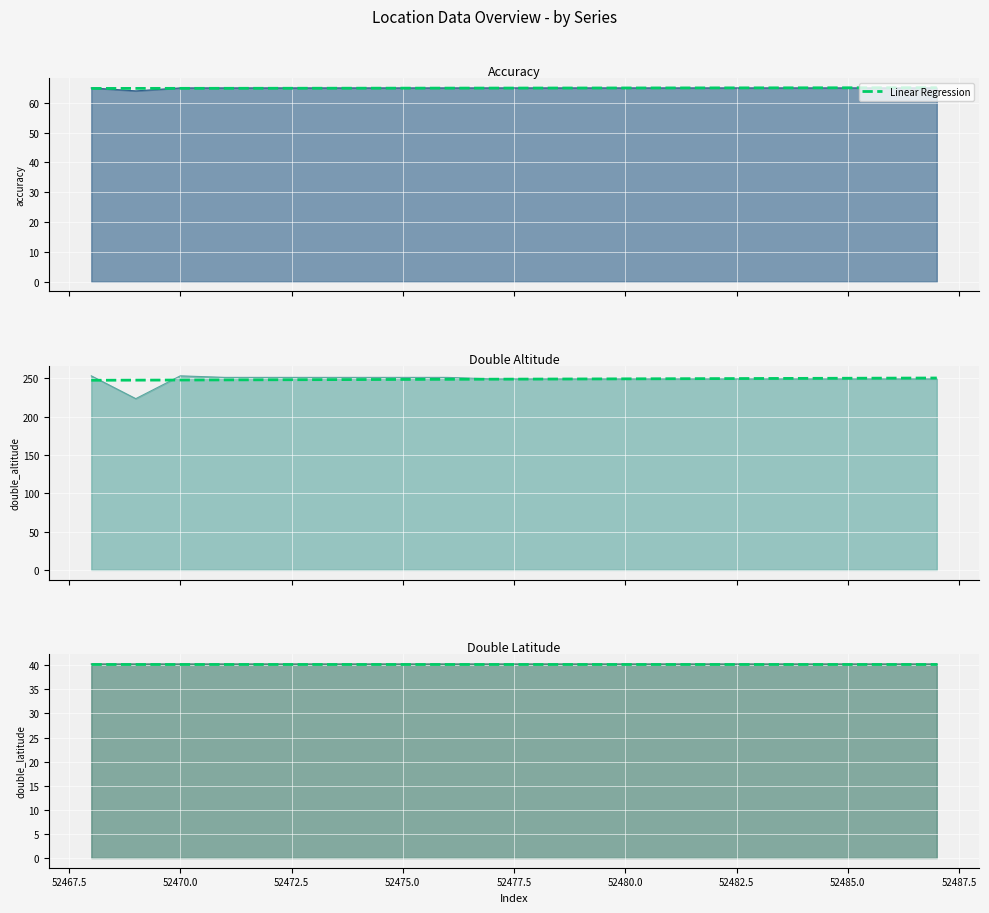

What is the difference between the maximum and minimum values?

0.2